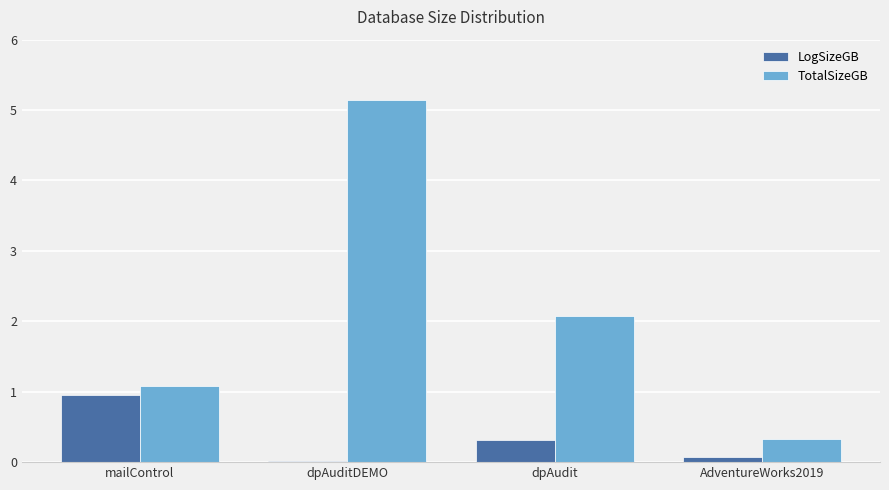

The TotalSizeGB series shows 2.5 at dpAuditDEMO. True or false?

False